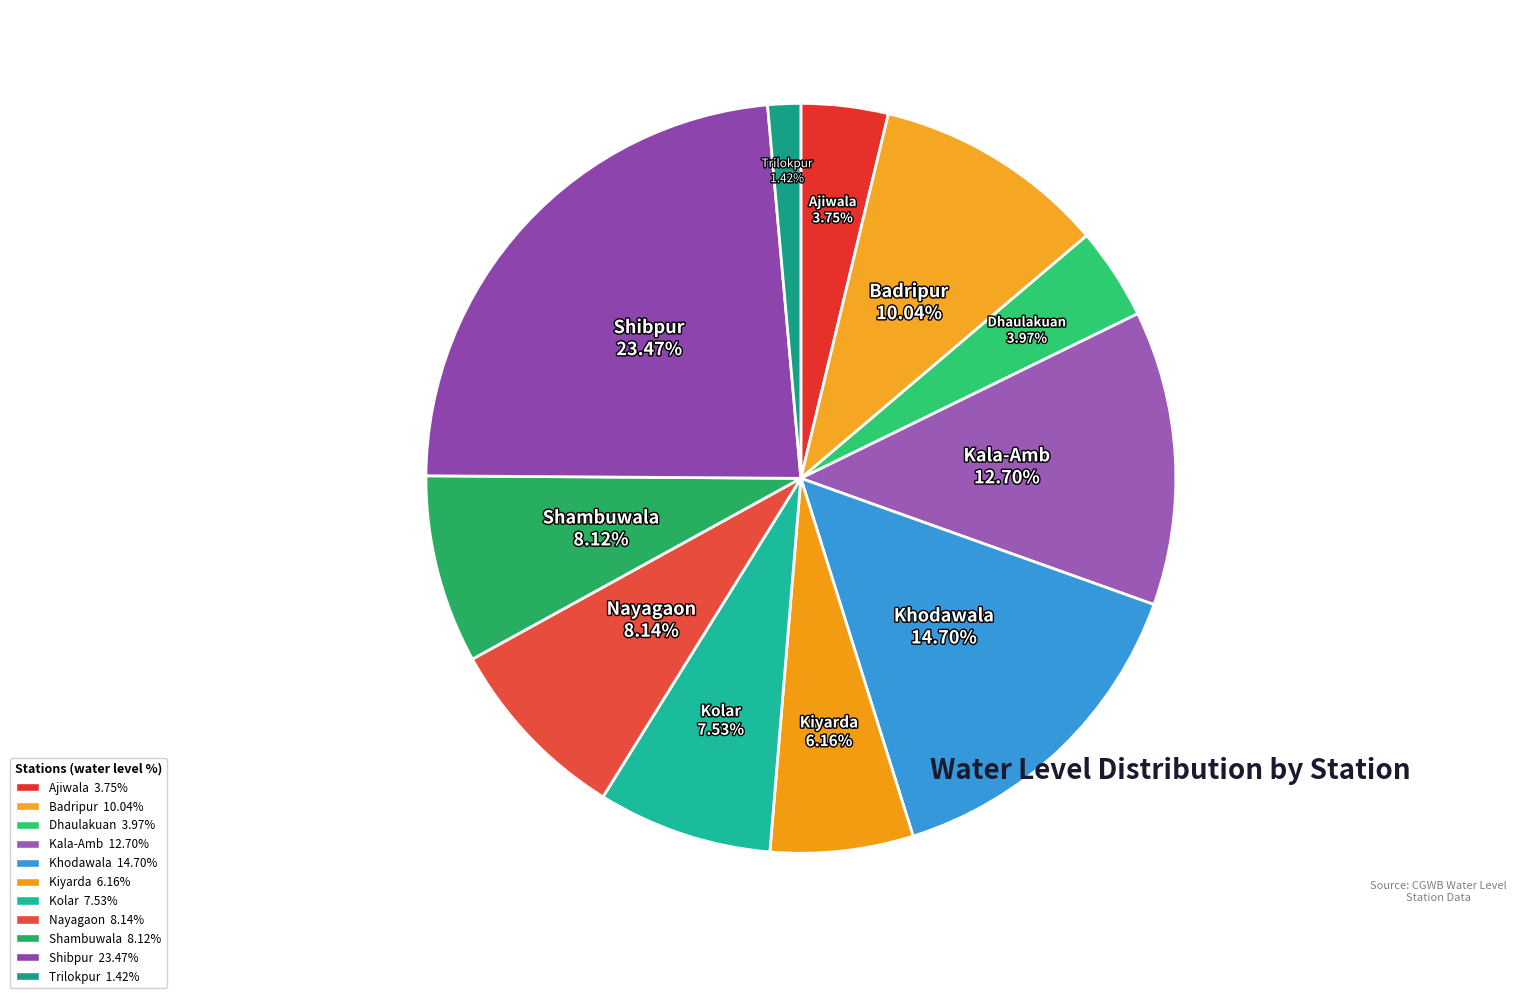

How many slices are in this pie chart?

11